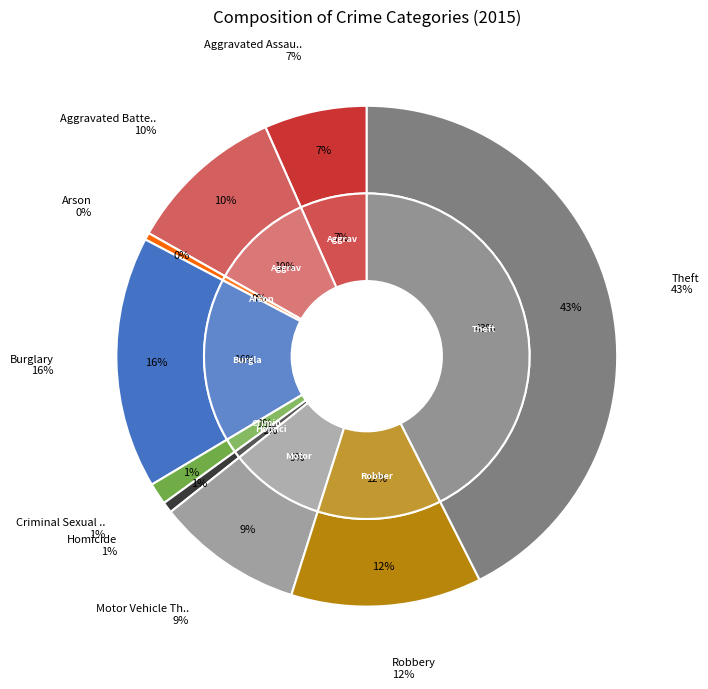

Rank the categories by value from highest to lowest.

Theft, Burglary, Robbery, Aggravated Battery, Motor Vehicle Theft, Aggravated Assault, Criminal Sexual Assault, Homicide, Arson